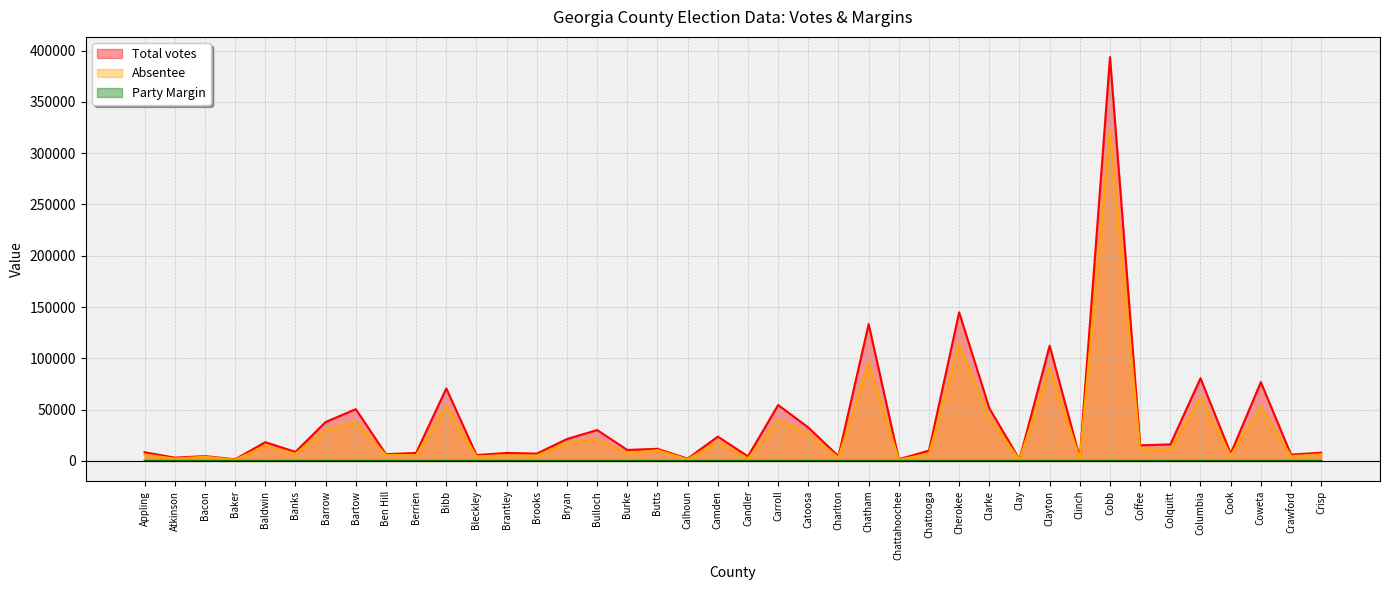

Rank the series at Burke from highest to lowest value.

Total votes, Absentee, Party Margin